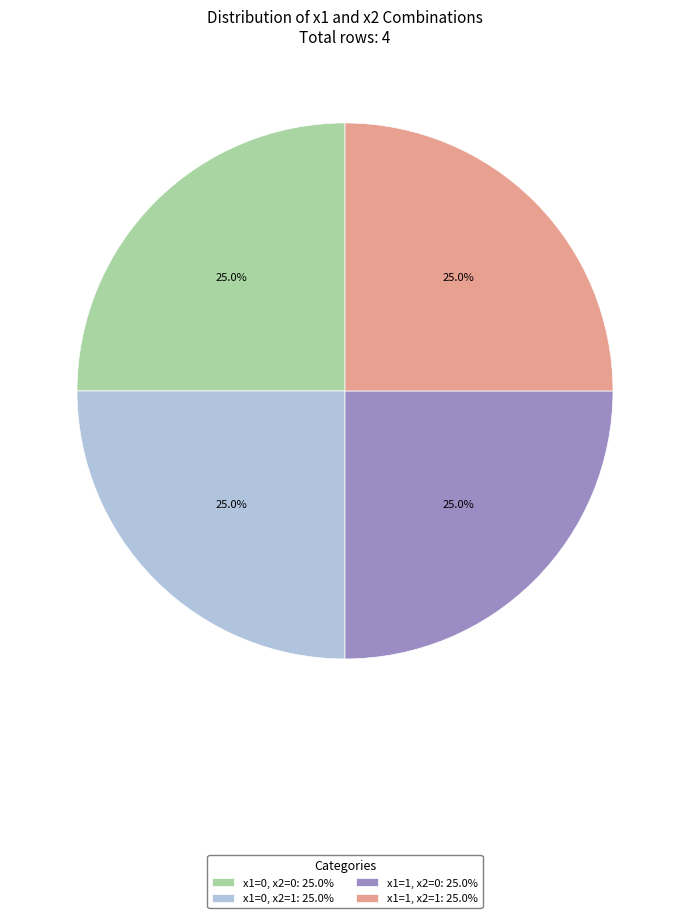

Is there any slice that represents more than half of the pie?

No